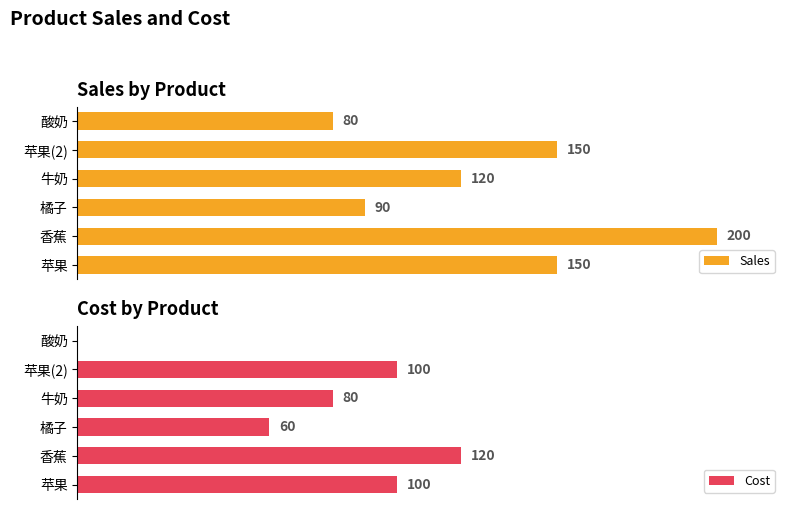

Which category has the lowest value in the Sales series?

酸奶